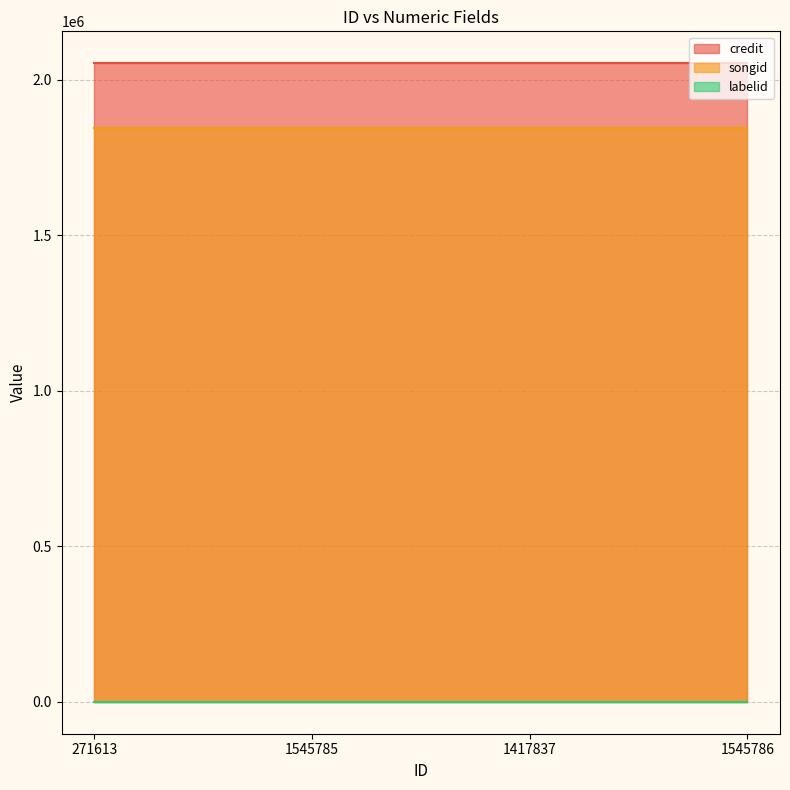

Reading right to left, what are all the values shown in this chart?

credit: 2052864	2052864	2052864	2052864
songid: 1844160	1844160	1844160	1844160
labelid: 198	198	198	198